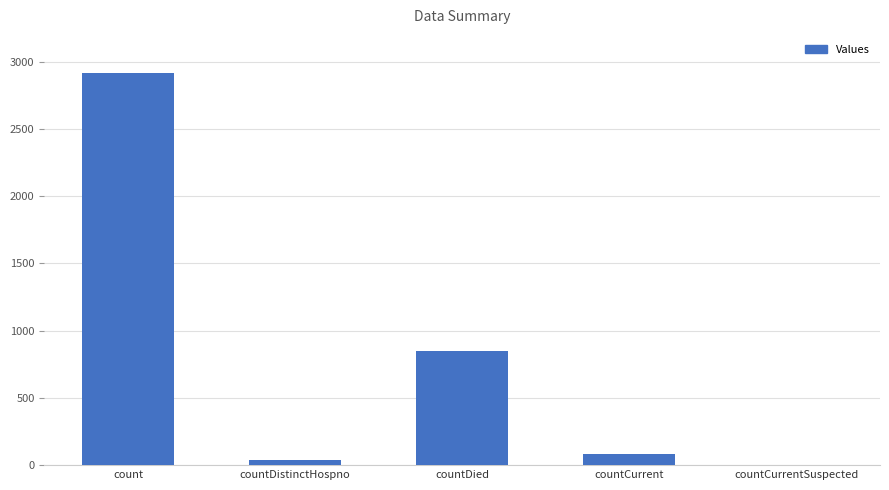

What is the greatest value displayed?

2920